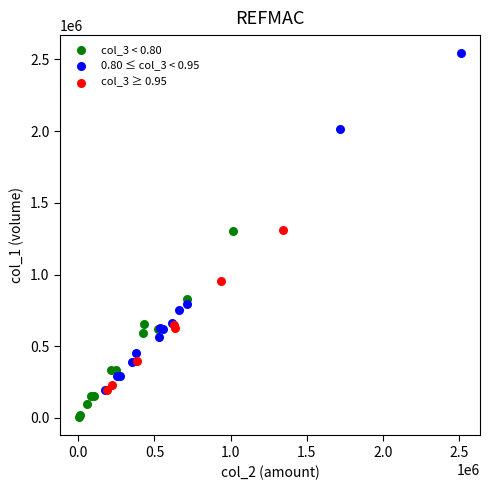

Which series has the largest Y range (max minus min)?

0.80 ≤ col_3 < 0.95